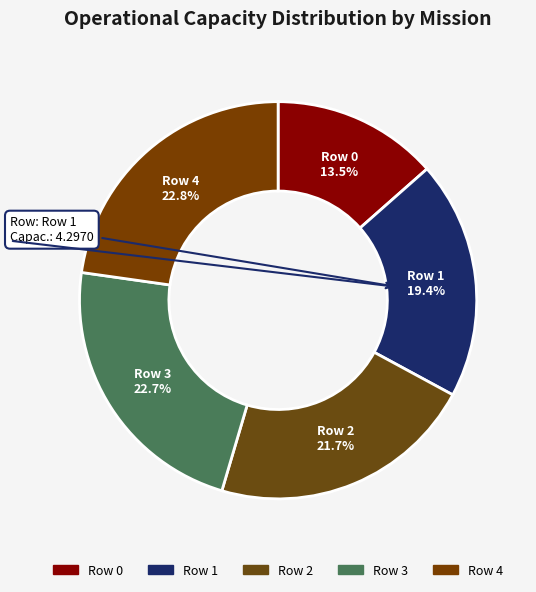

What percentage is NOT represented by Row 3?

77.3%